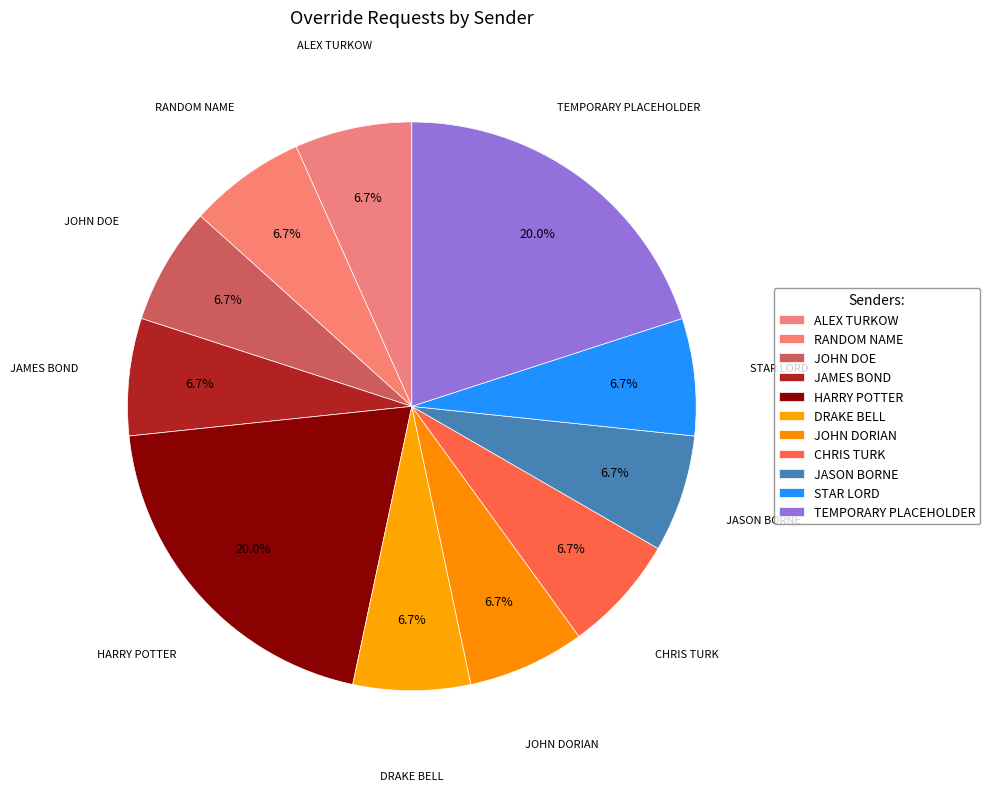

Is it true that ALEX TURKOW is 7% of the pie?

True